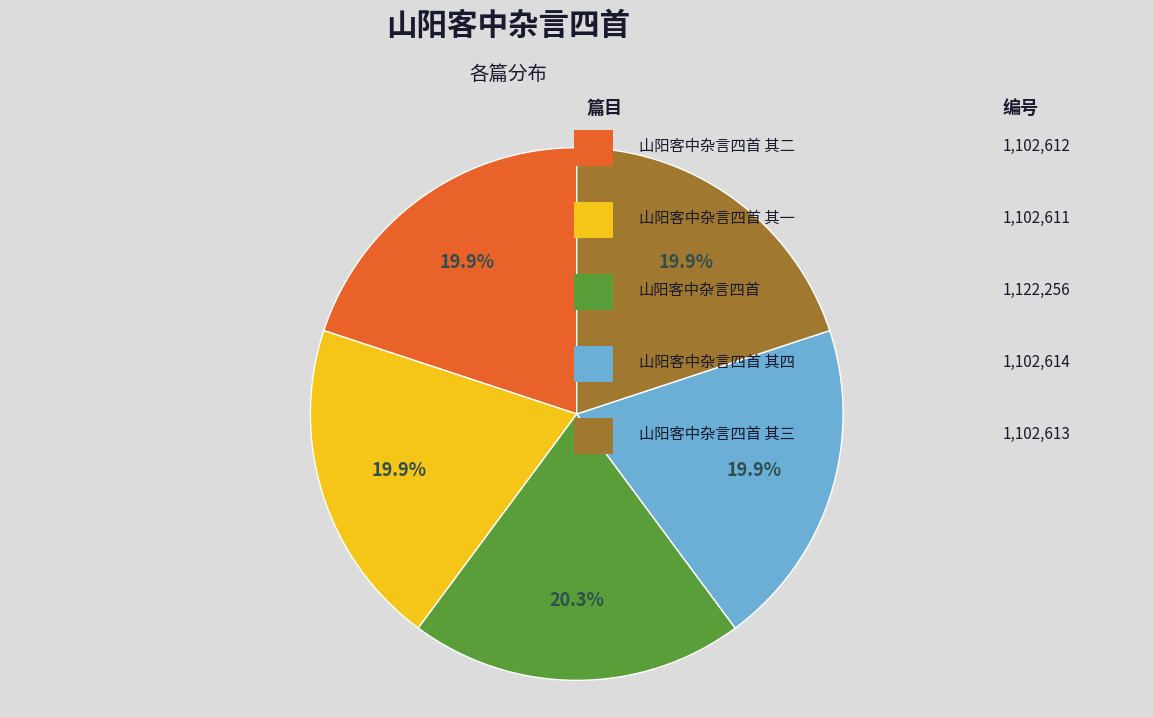

Is there any slice that represents more than half of the pie?

No